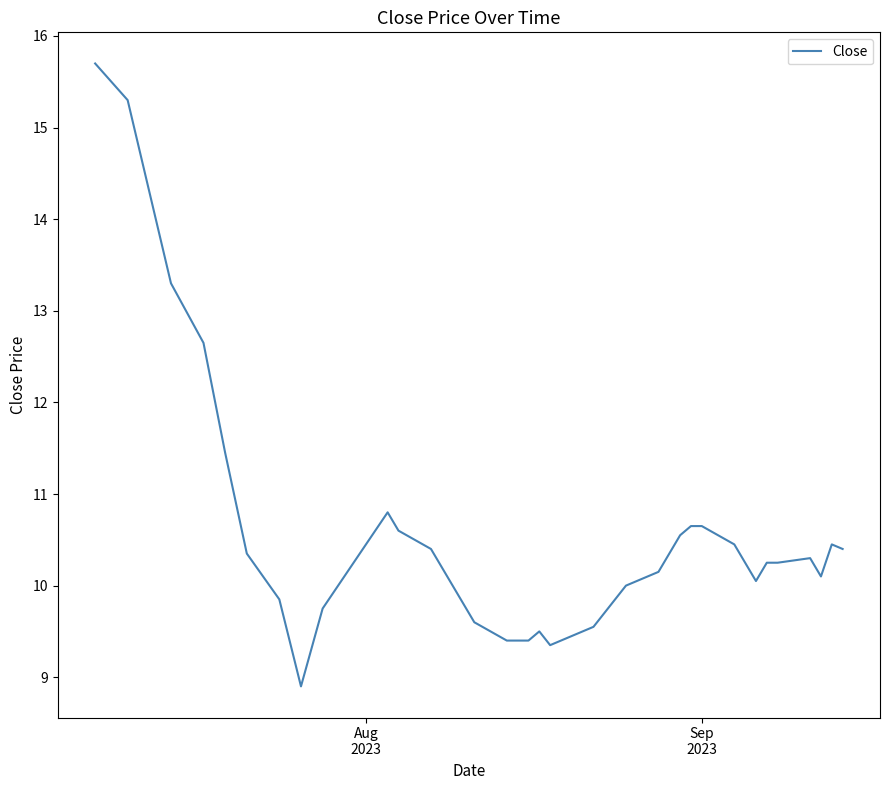

What is the minimum value shown in the chart?

8.9